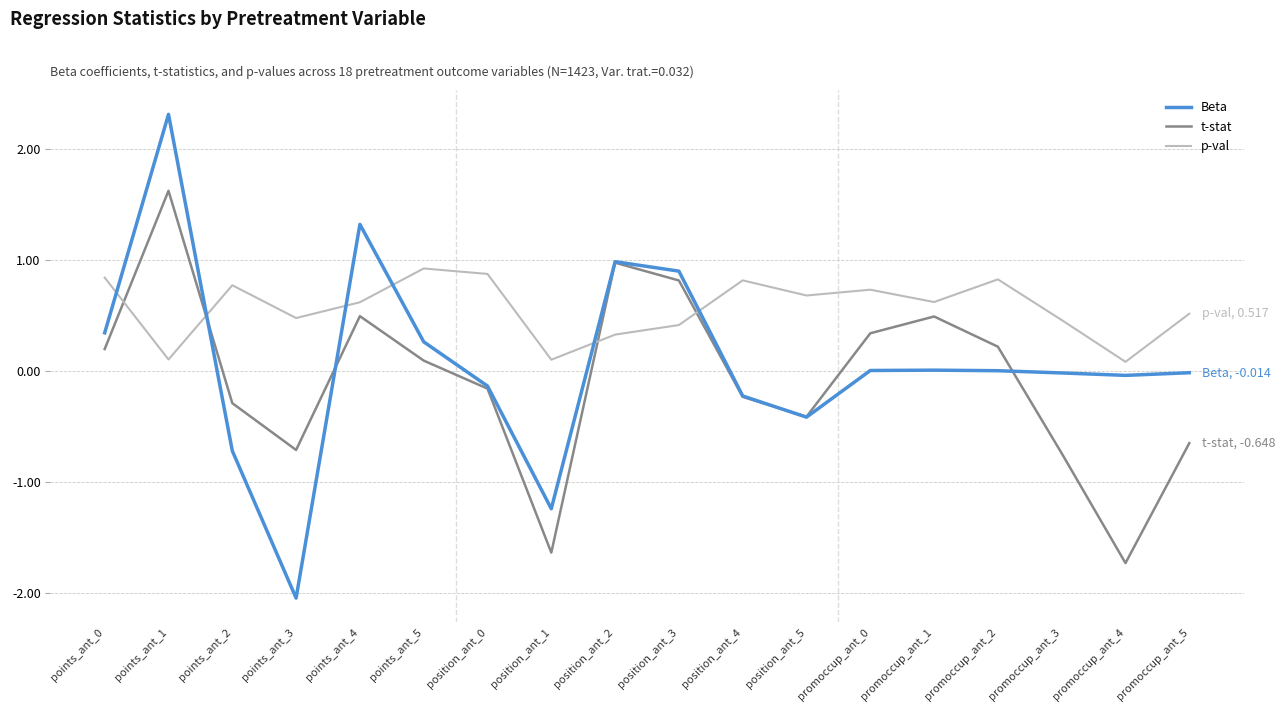

What is the highest value of the t-stat series?

1.6